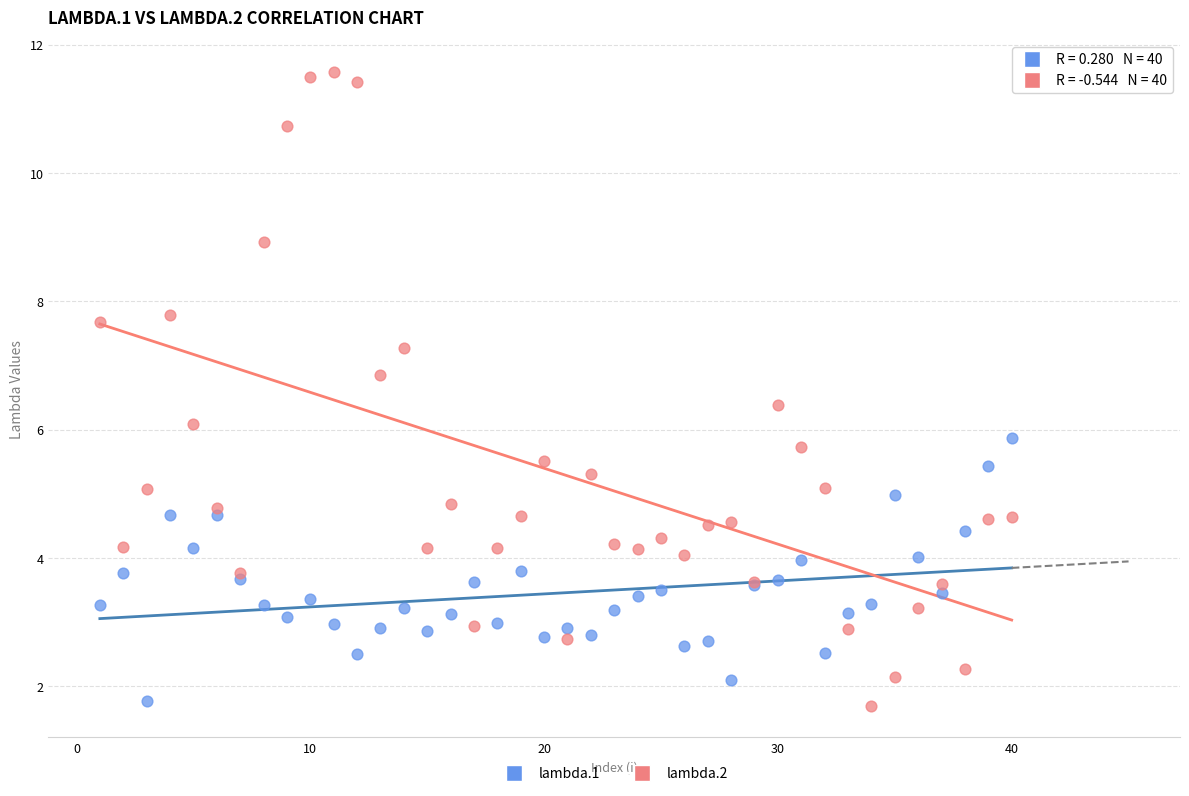

Which series has the largest Y range (max minus min)?

lambda.2